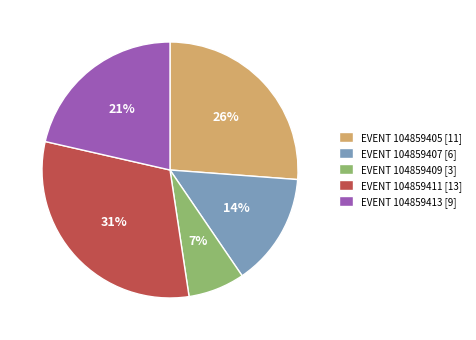

Which category has the biggest portion of the pie?

EVENT 104859411 [13]